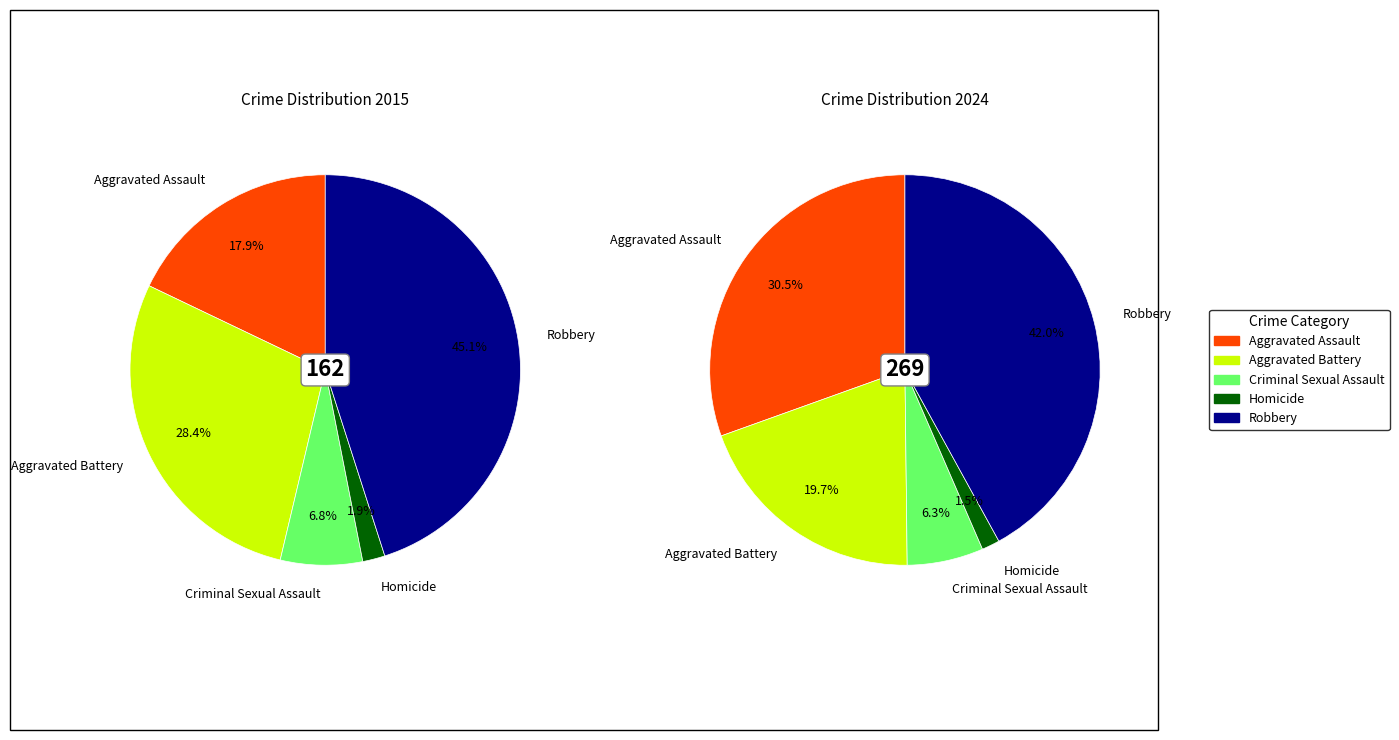

To the nearest percent, what is the difference between the largest and smallest slice percentages?

43%